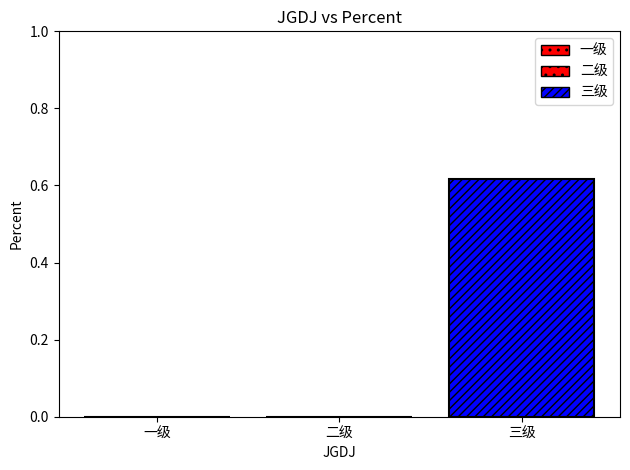

What position from the right is 二级?

2